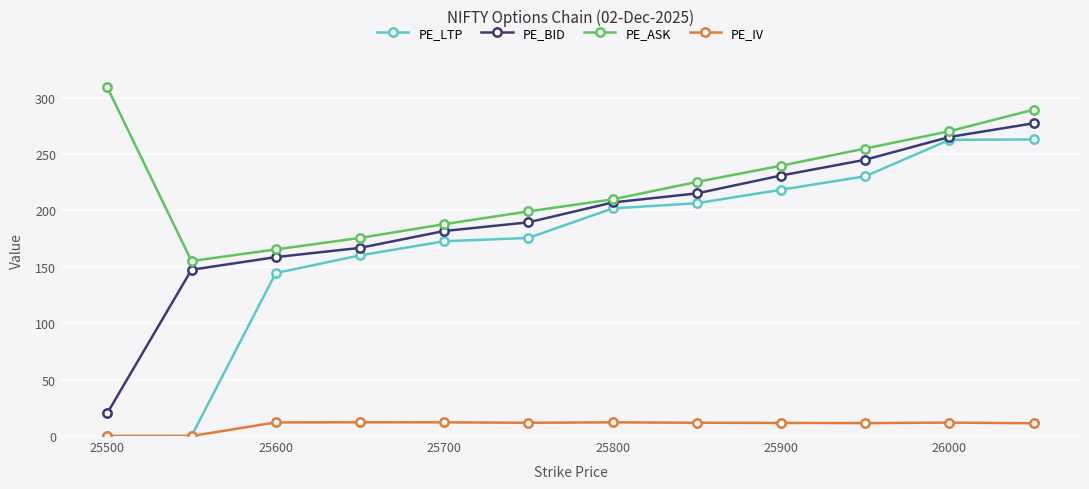

Does the chart display data point markers on the line(s)?

Yes